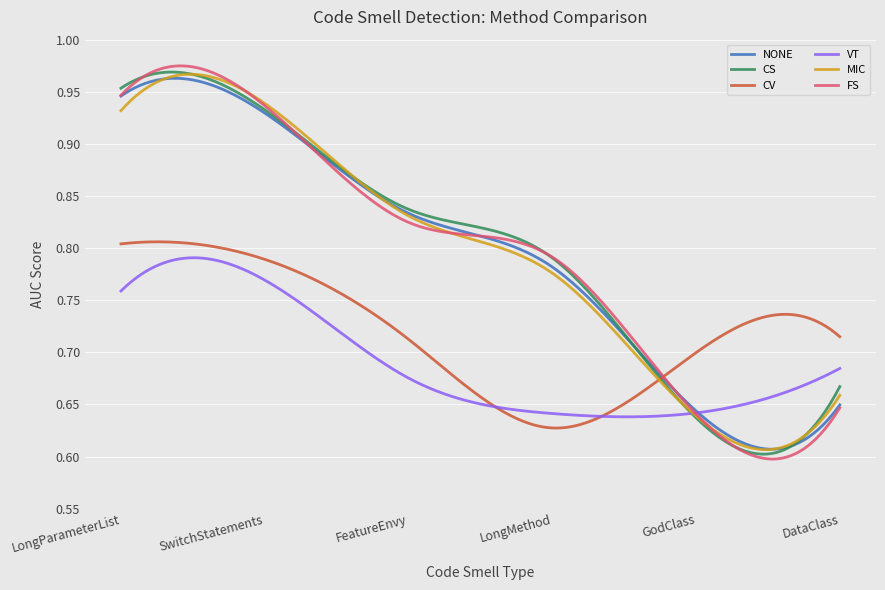

Which series has the widest spread of values?

FS